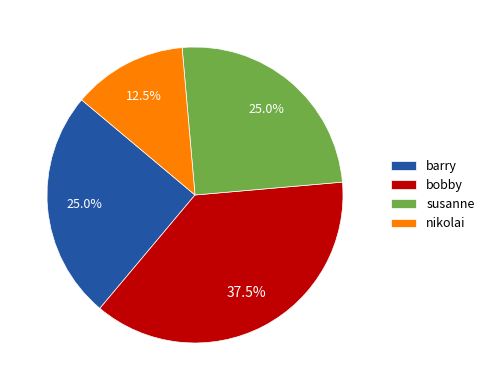

What percentage do susanne and nikolai together represent?

37.5%